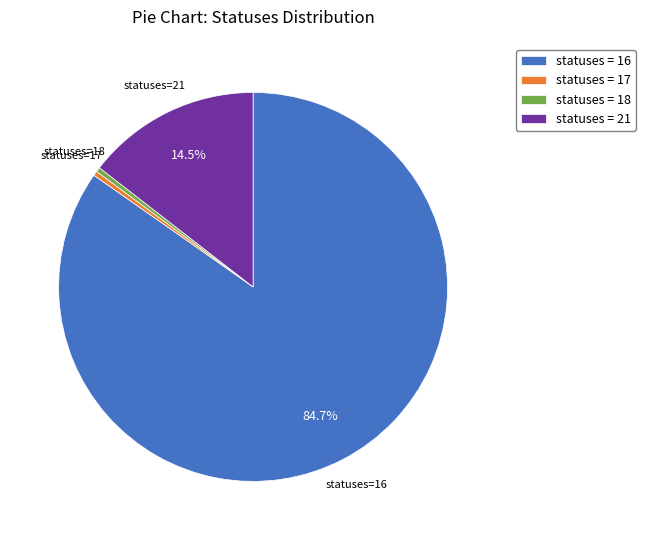

Combined, do statuses = 17 and statuses = 18 account for over 50%?

No